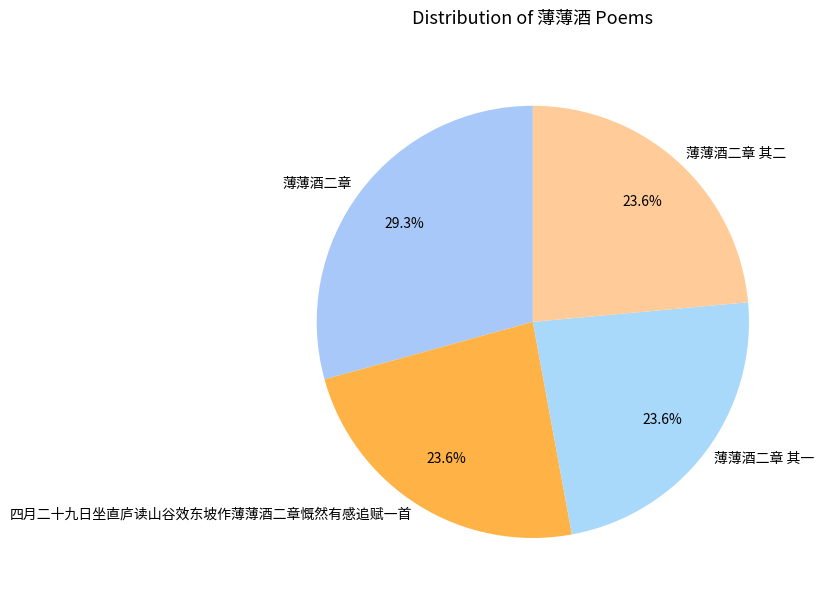

The 薄薄酒二章 其二 slice represents 24% of the pie. True or false?

True